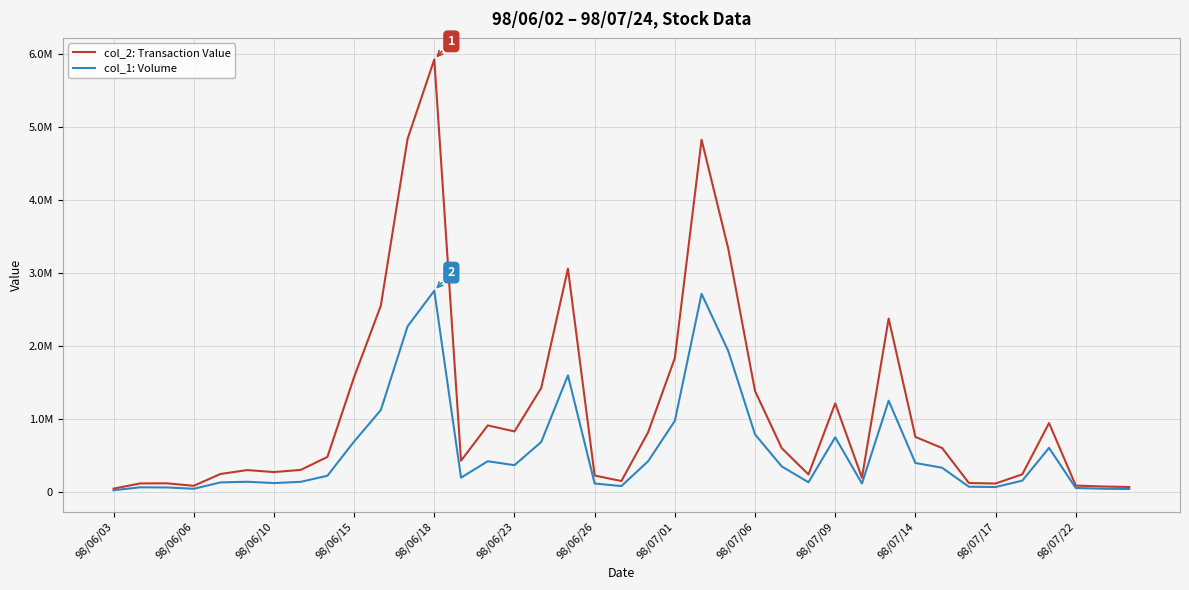

Which series has the largest range (max minus min)?

col_2: Transaction Value